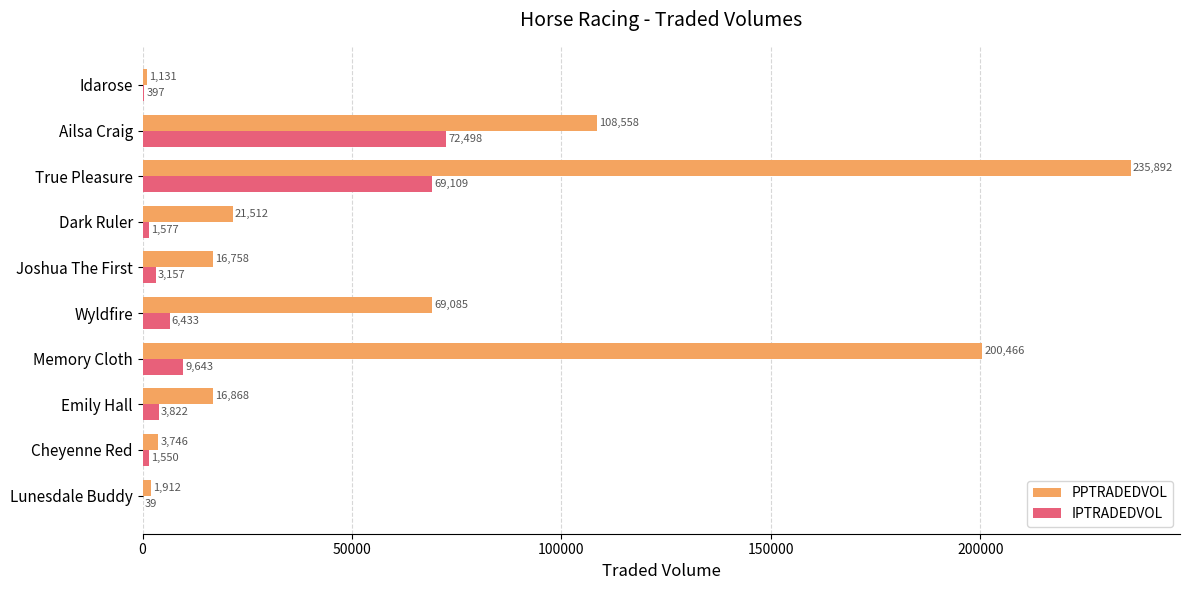

Count the number of data series in this chart.

2